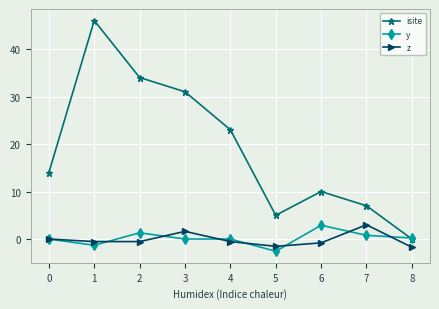

The value of y at 0 is -2.3. True or false?

False